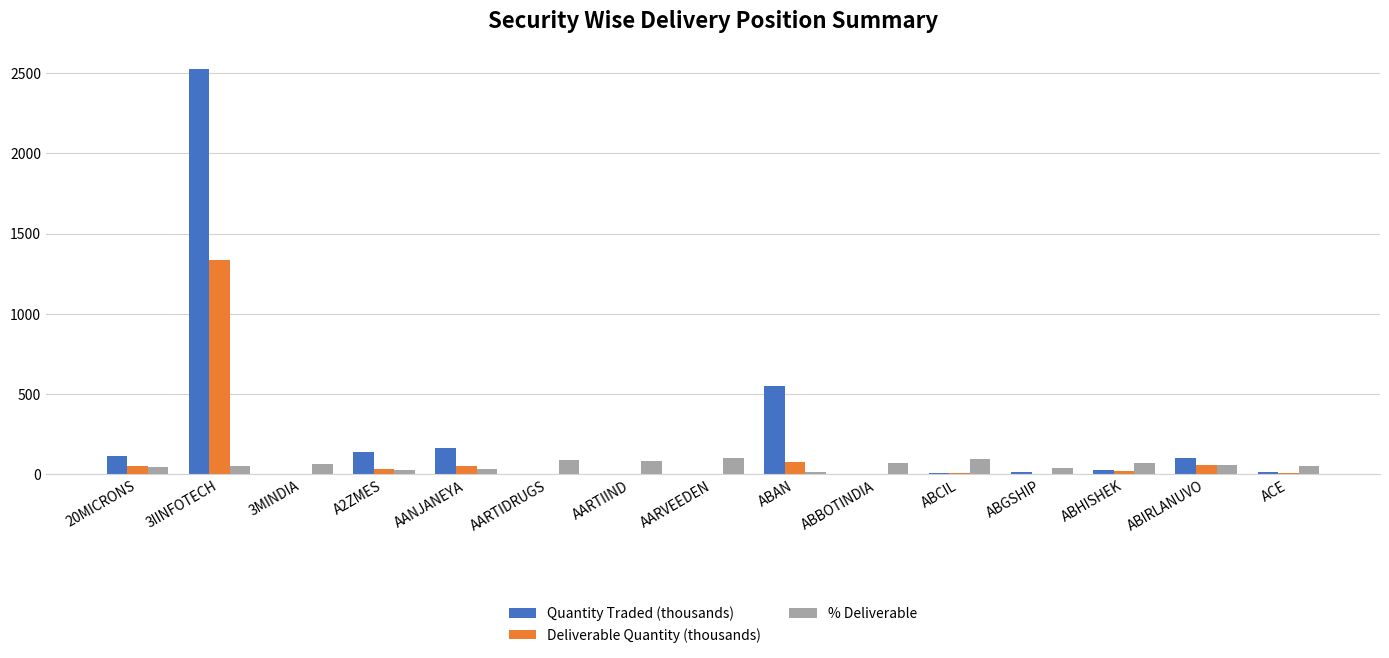

The value of Quantity Traded (thousands) at A2ZMES is 140.6. True or false?

True